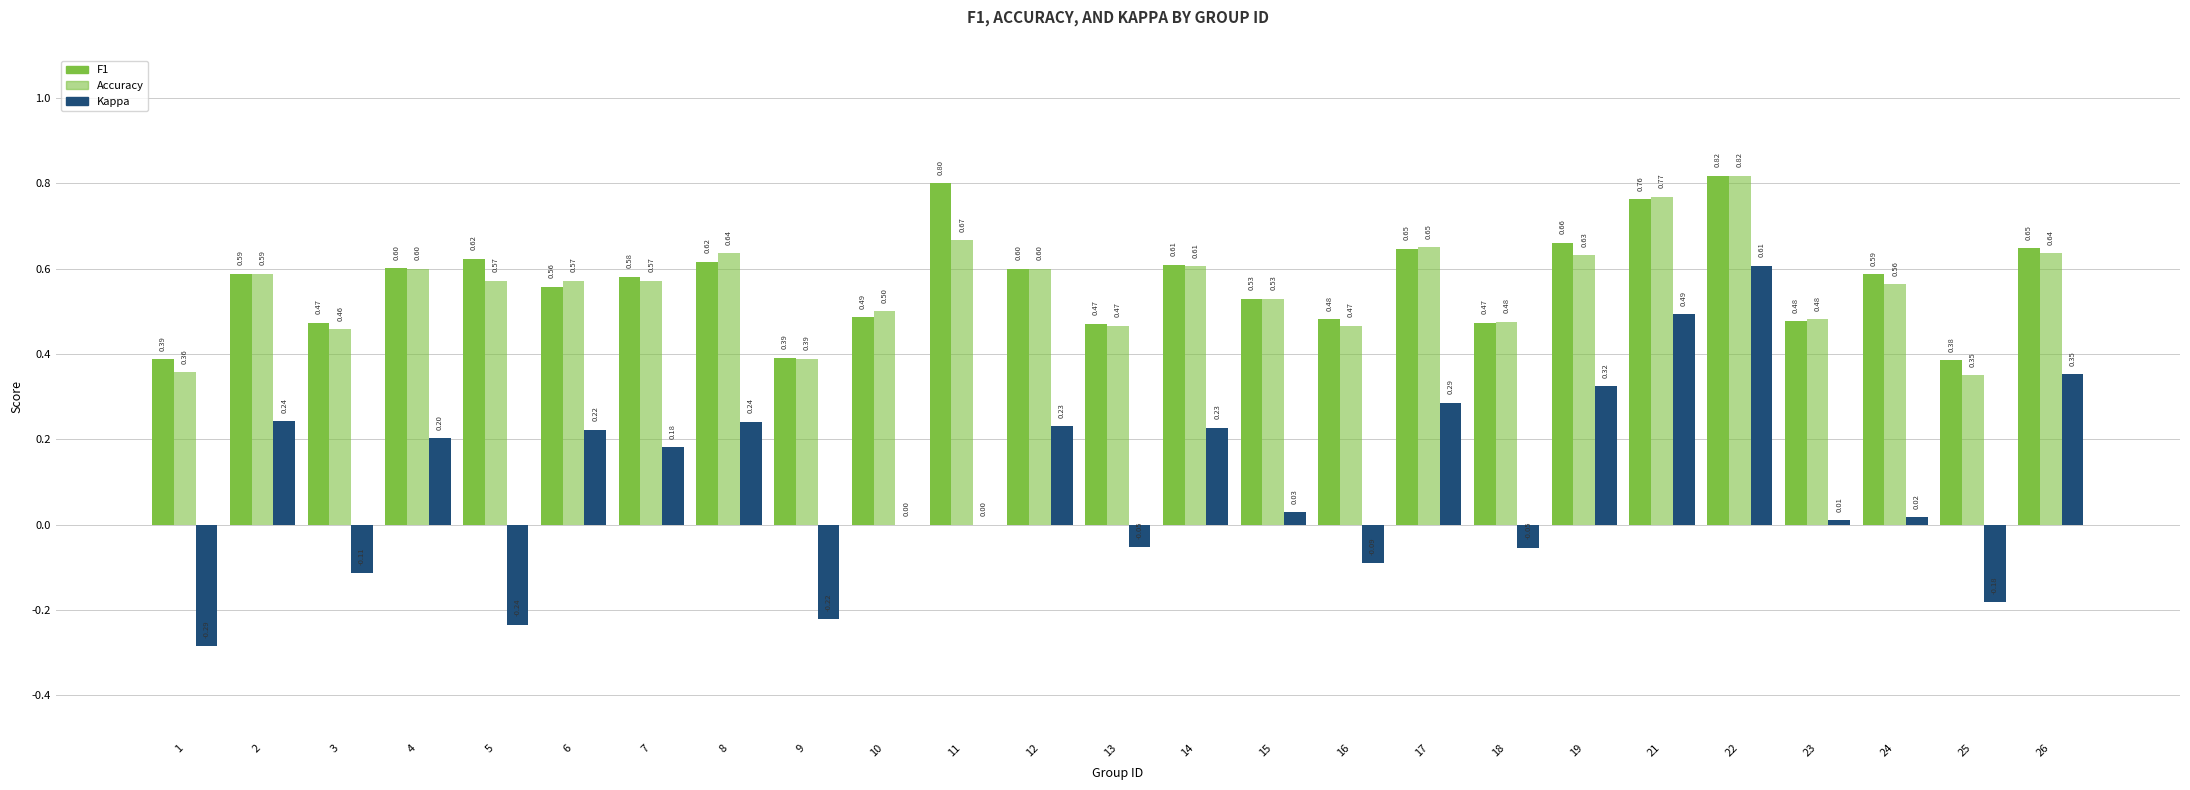

How many series are shown in this chart?

3